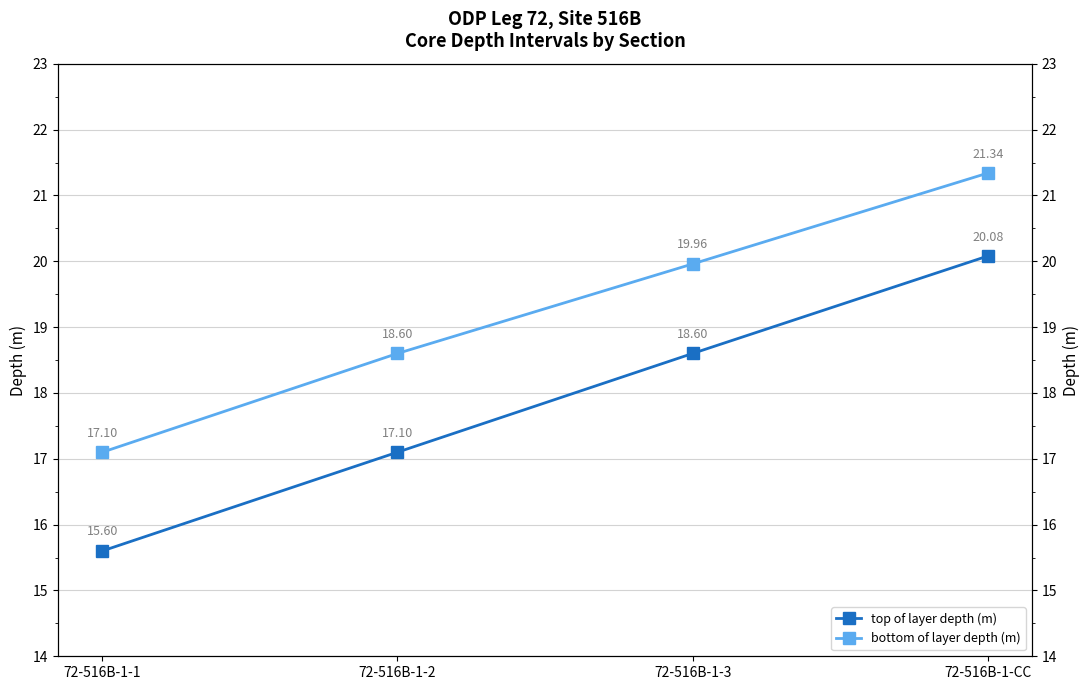

Reading left to right, what are all the values shown in this chart?

top of layer depth (m): 72-516B-1-1=15.6	72-516B-1-2=17.1	72-516B-1-3=18.6	72-516B-1-CC=20.1
bottom of layer depth (m): 72-516B-1-1=17.1	72-516B-1-2=18.6	72-516B-1-3=20.0	72-516B-1-CC=21.3